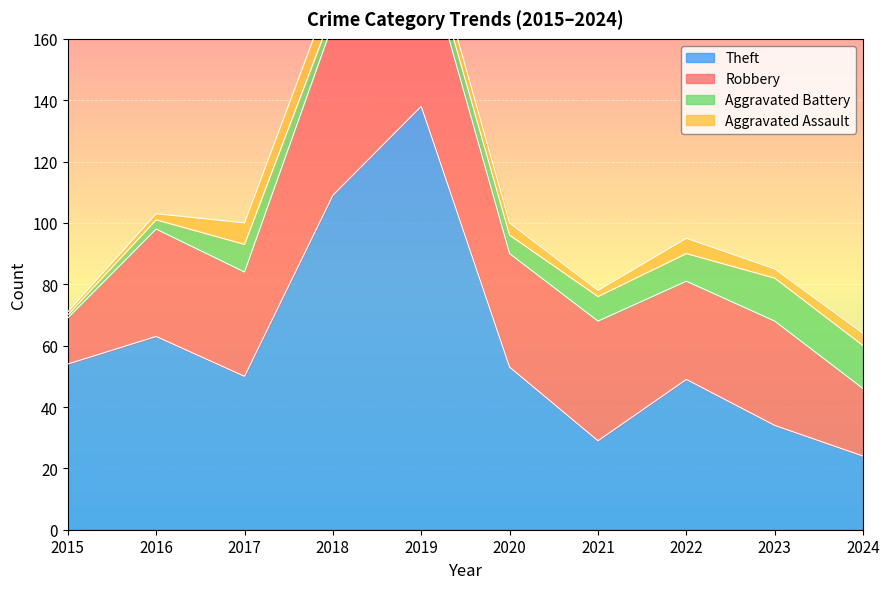

Rank the categories by Theft value from lowest to highest.

2024, 2021, 2023, 2022, 2017, 2020, 2015, 2016, 2018, 2019